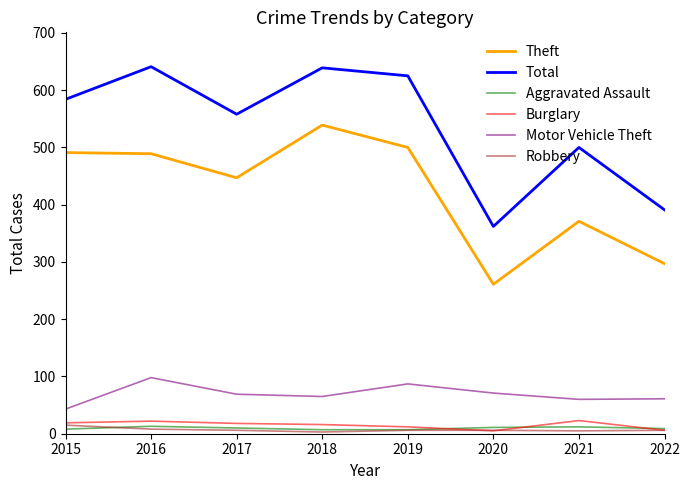

True or false: Theft and Total intersect in this chart.

False